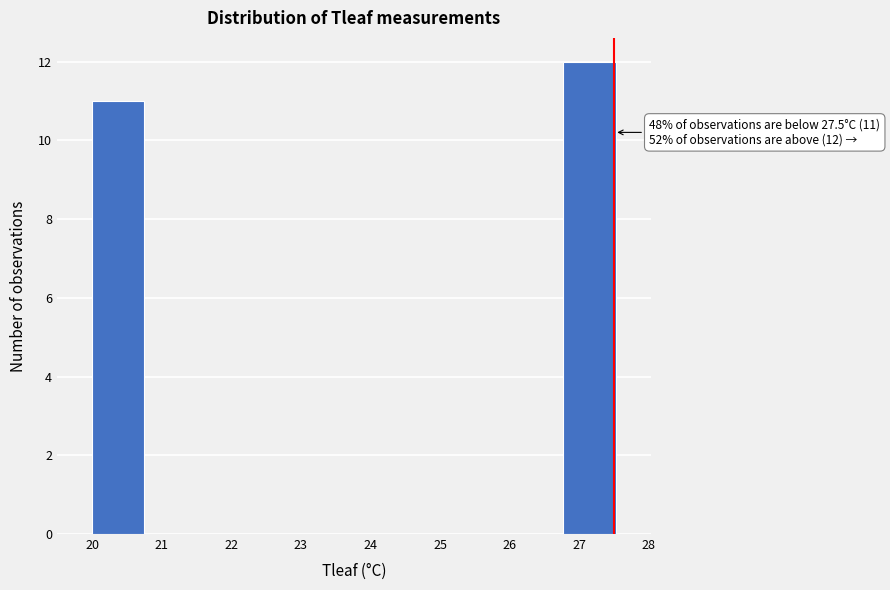

Which range on the x-axis has the tallest bar?

26.8 to 27.5